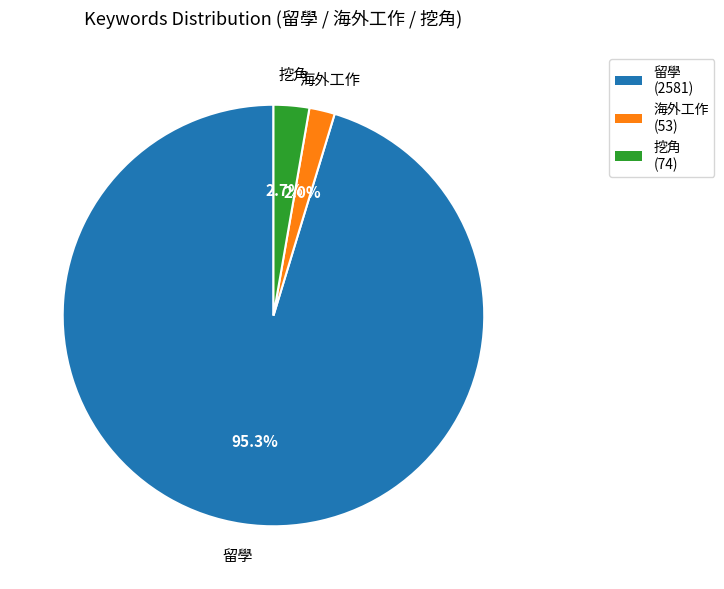

Count the number of slices in the pie.

3